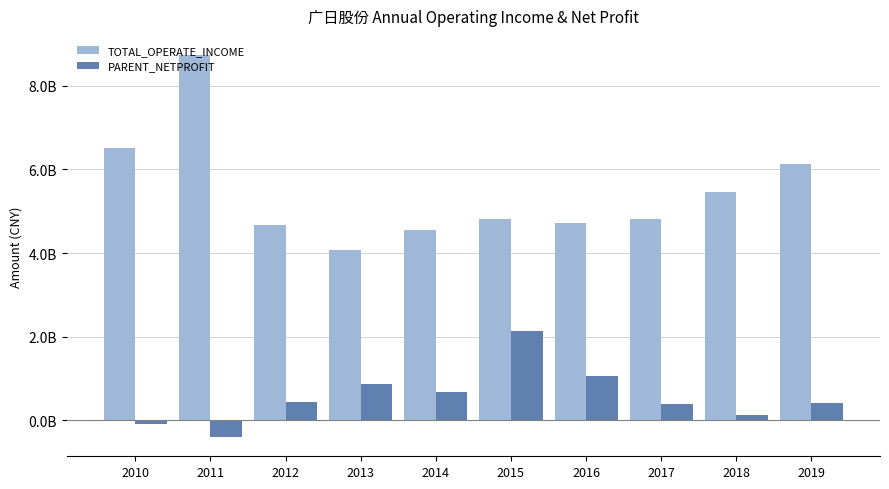

Does the chart contain stacked bars?

No